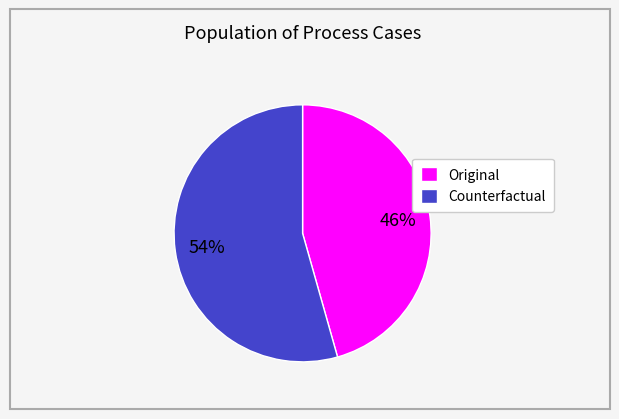

What is the smallest slice in the pie chart?

Original